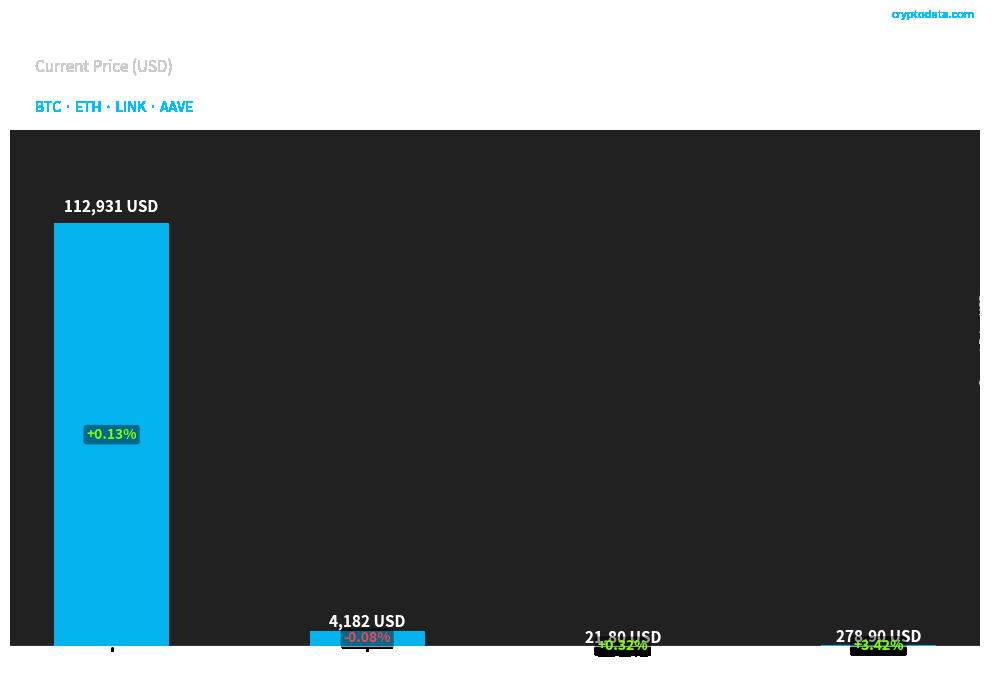

List the labels in order of value, largest first.

Bitcoin, Ethereum, Aave, Chainlink